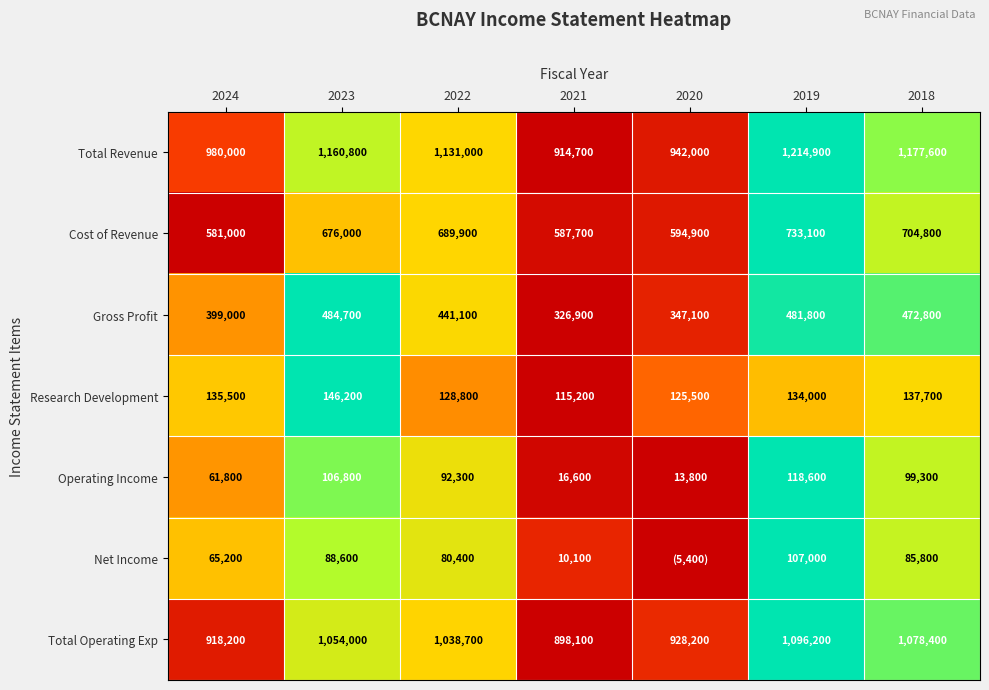

At which label is Gross Profit closest to 405800?

2024